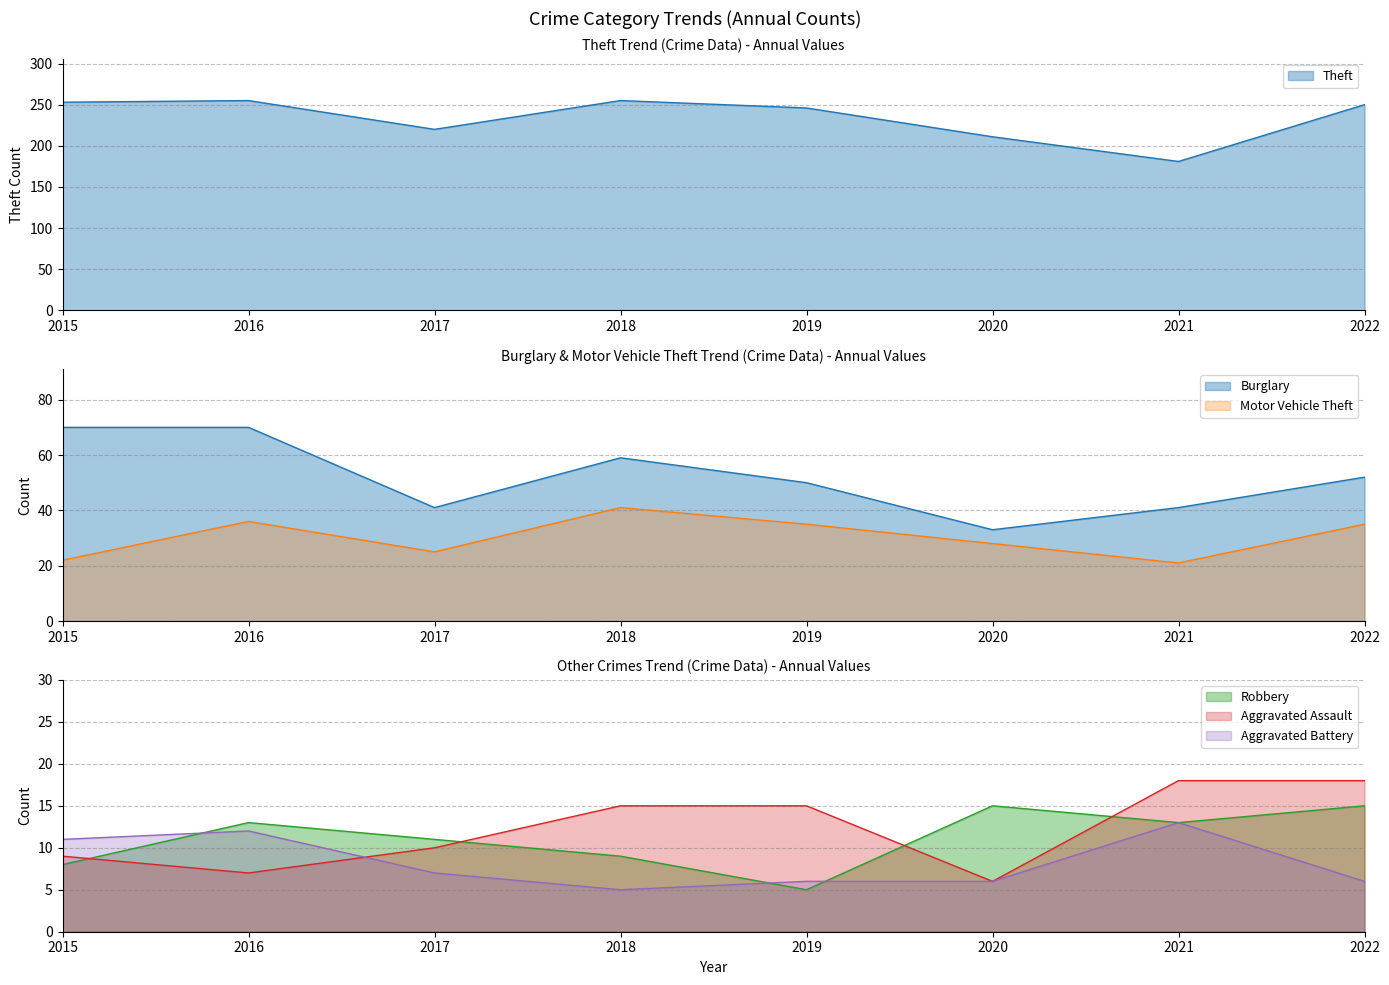

Which series changed the most between 2017 and 2018?

Theft